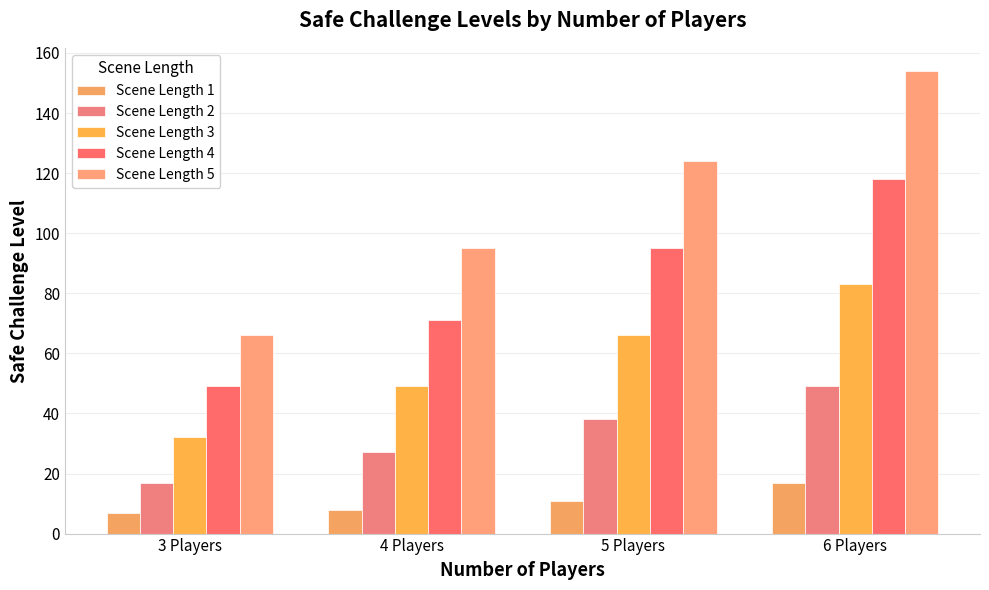

Which series has the largest total across all categories?

Scene Length 5